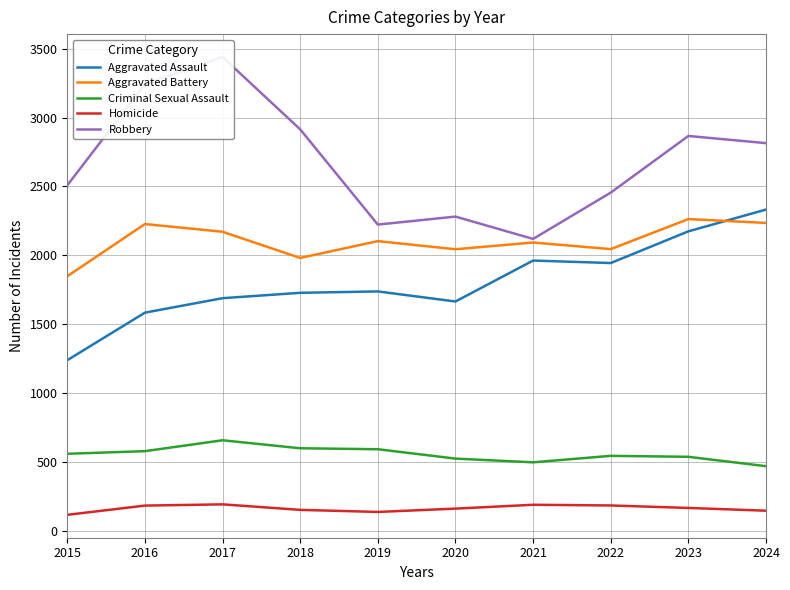

True or false: Criminal Sexual Assault has a value of 525 at 2020.

True